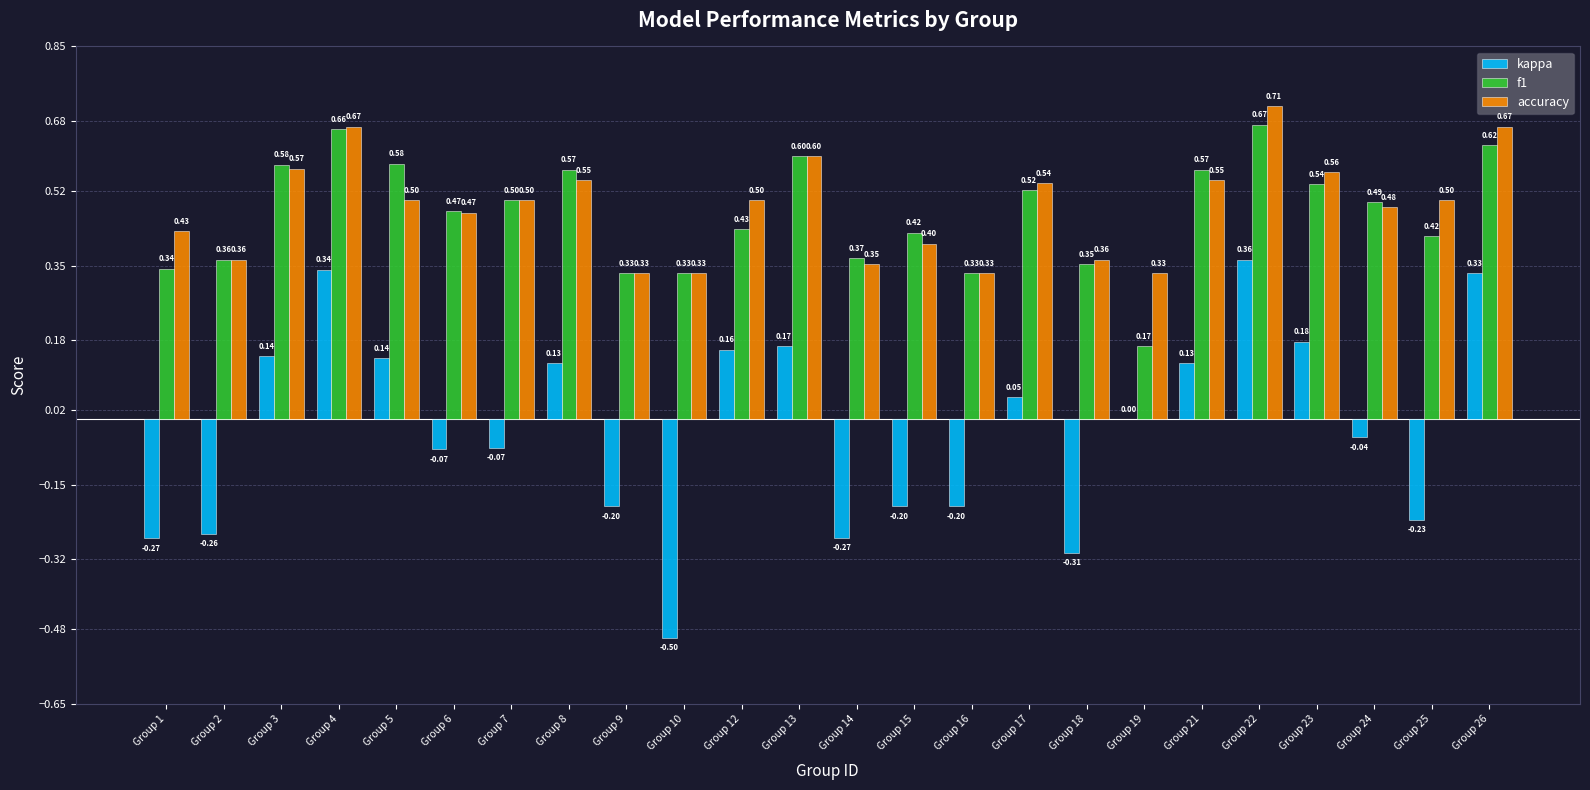

Between Group 24 and Group 25, which series saw the biggest shift?

kappa